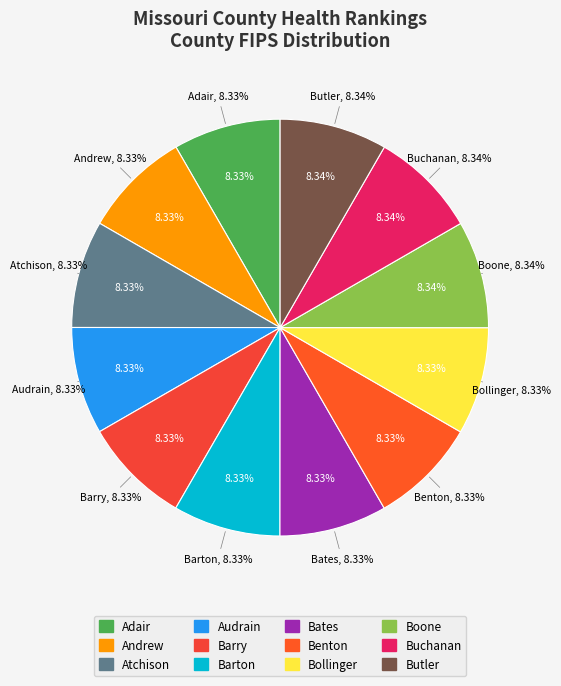

How many segments does this pie chart have?

12